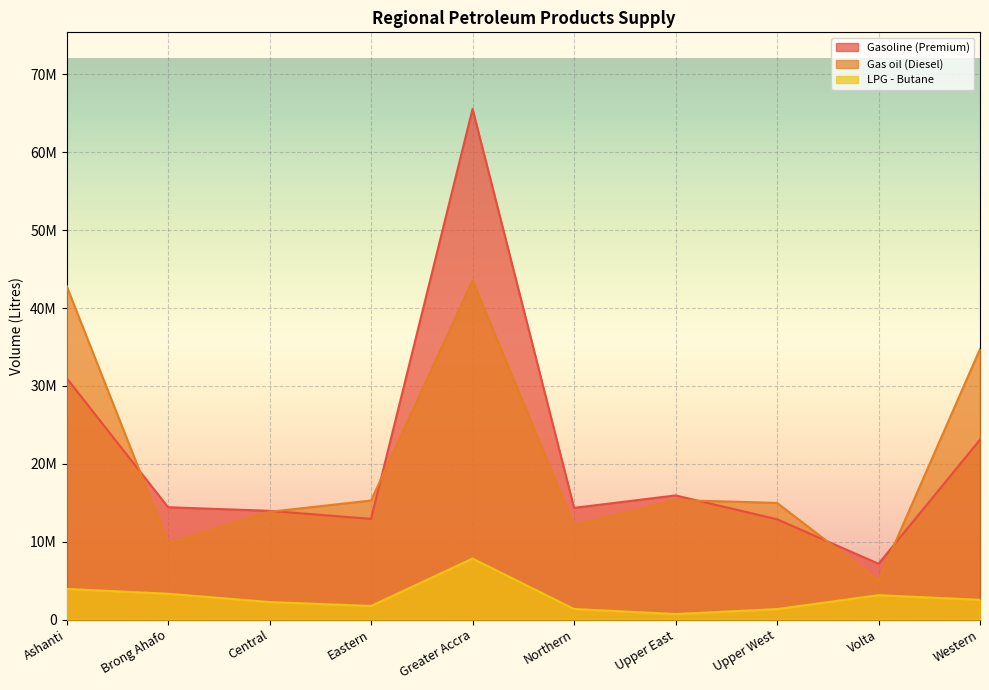

What position from the right is Central?

8